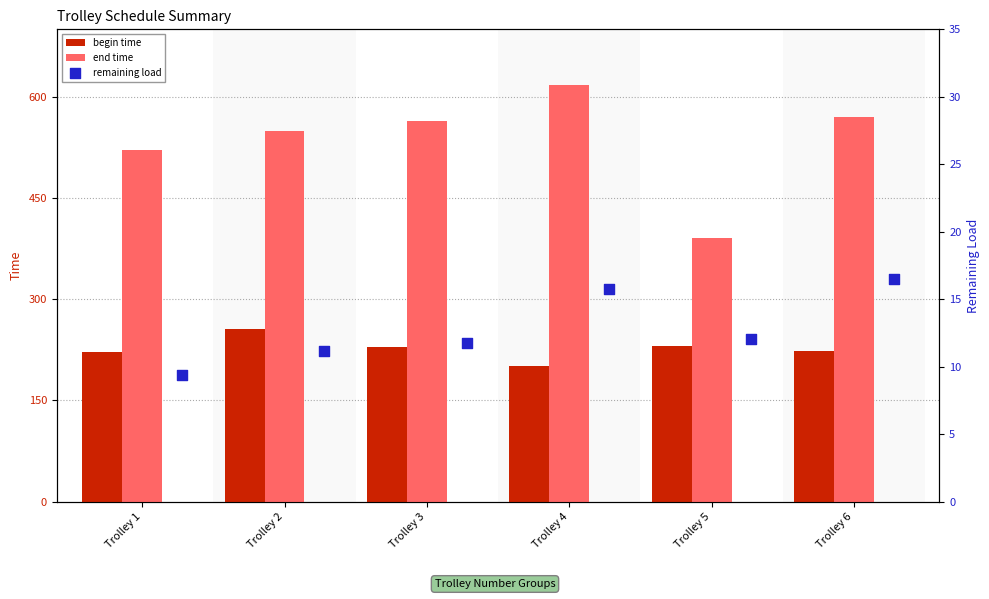

What are all the series names shown in the legend?

begin time, end time, remaining load